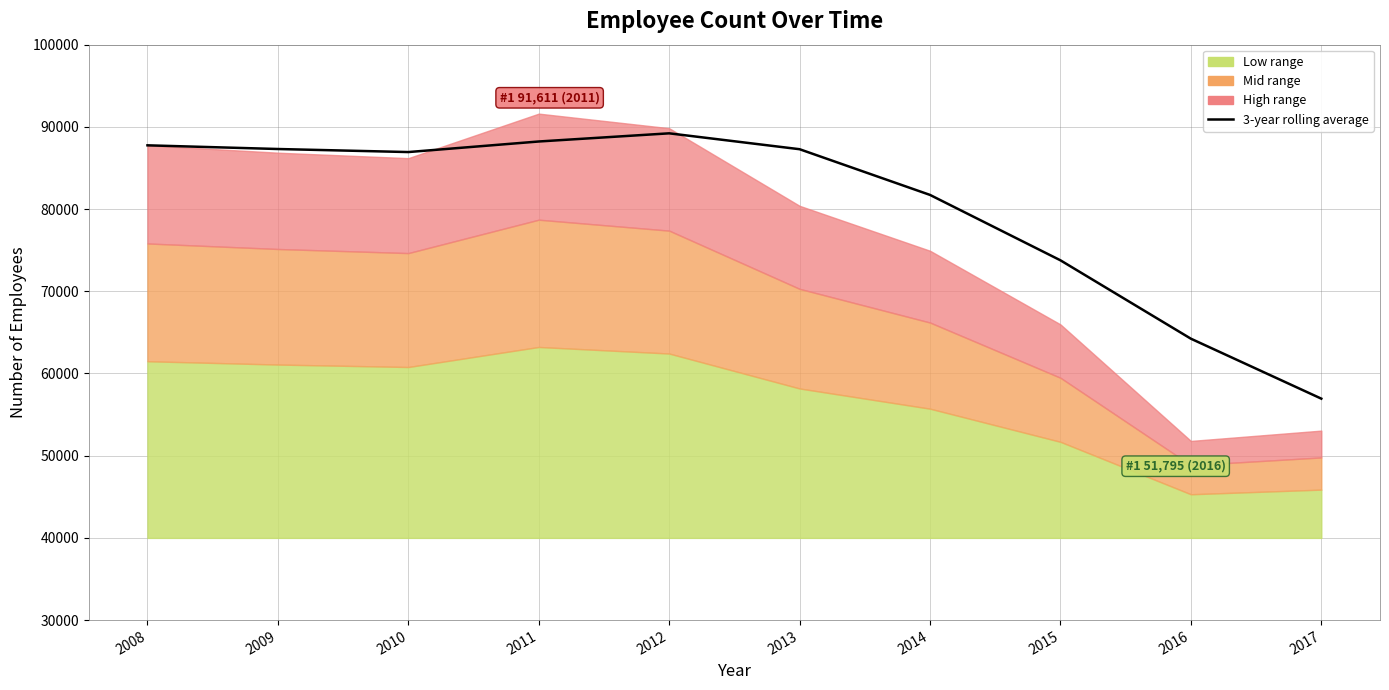

Where is the data nearest to the value 73076?

2015